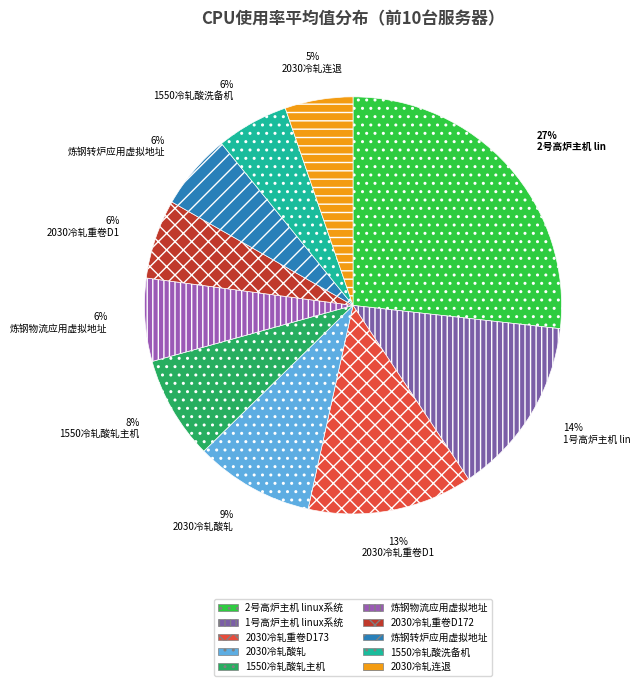

To the nearest percent, what percentage of the pie is 2030冷轧连退?

5%